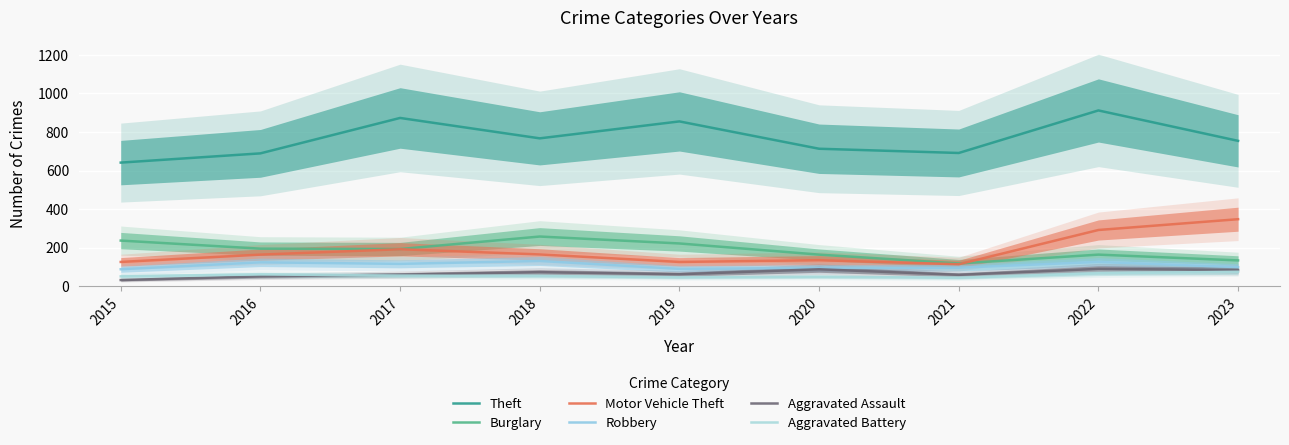

Reading right to left, what are all the values shown in this chart?

Theft: 754	912	691	713	855	767	873	689	641
Burglary: 133	163	117	163	221	257	192	194	236
Motor Vehicle Theft: 347	291	113	134	125	164	191	163	125
Robbery: 98	125	95	94	89	130	115	123	87
Aggravated Assault: 83	89	58	87	61	72	59	50	31
Aggravated Battery: 74	66	43	48	45	52	54	60	50